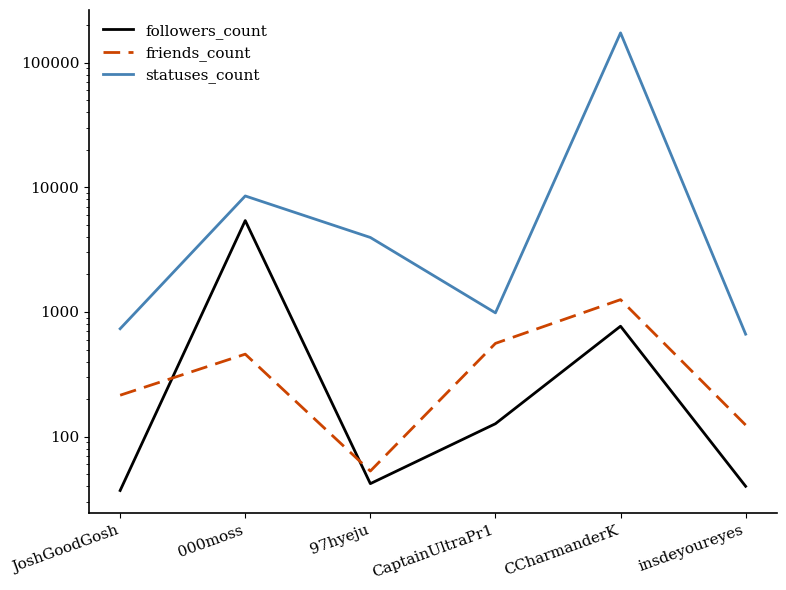

After their last crossing, which series has the higher values: friends_count or followers_count?

friends_count